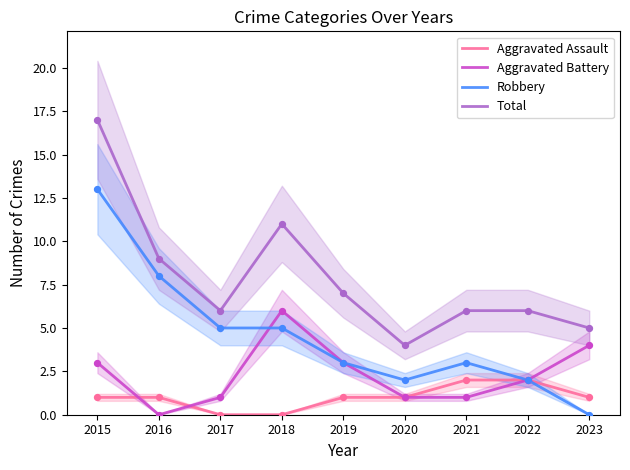

Which series has the largest Y range (max minus min)?

Robbery